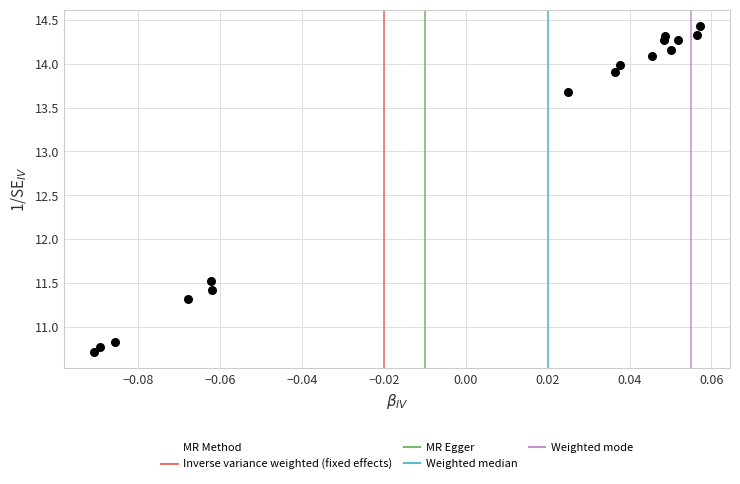

What is the range of Y values (max minus min)?

3.7